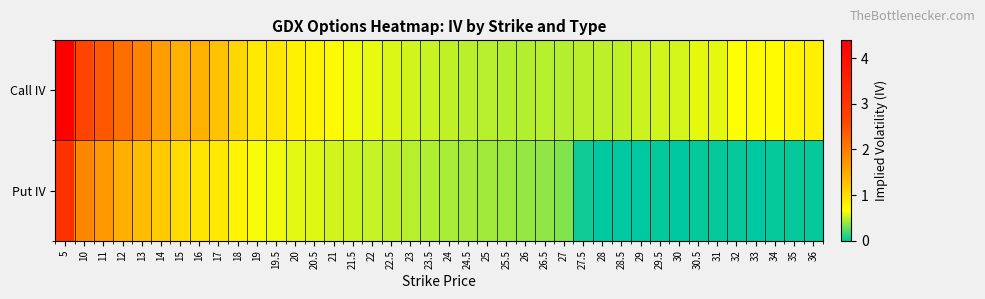

Which series has the widest spread of values?

Call IV